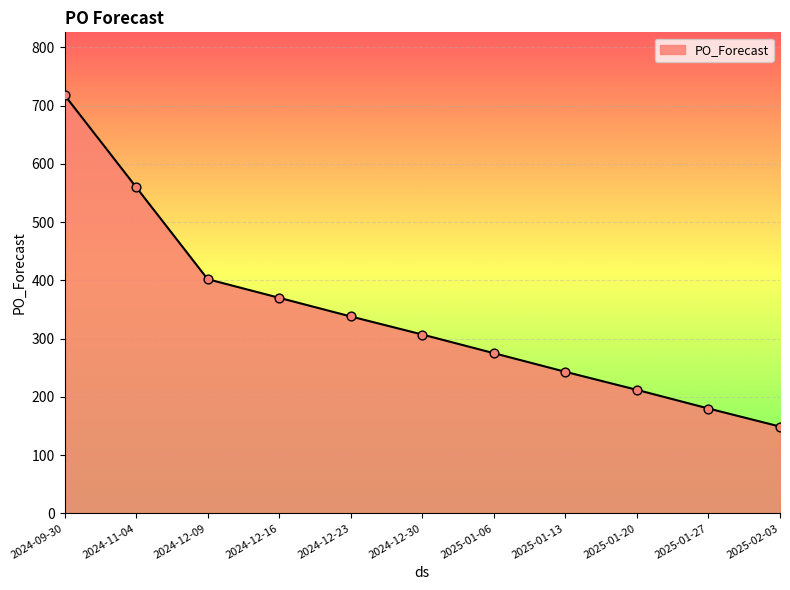

What is the change in value from 2024-12-23 to 2025-01-06?

-63